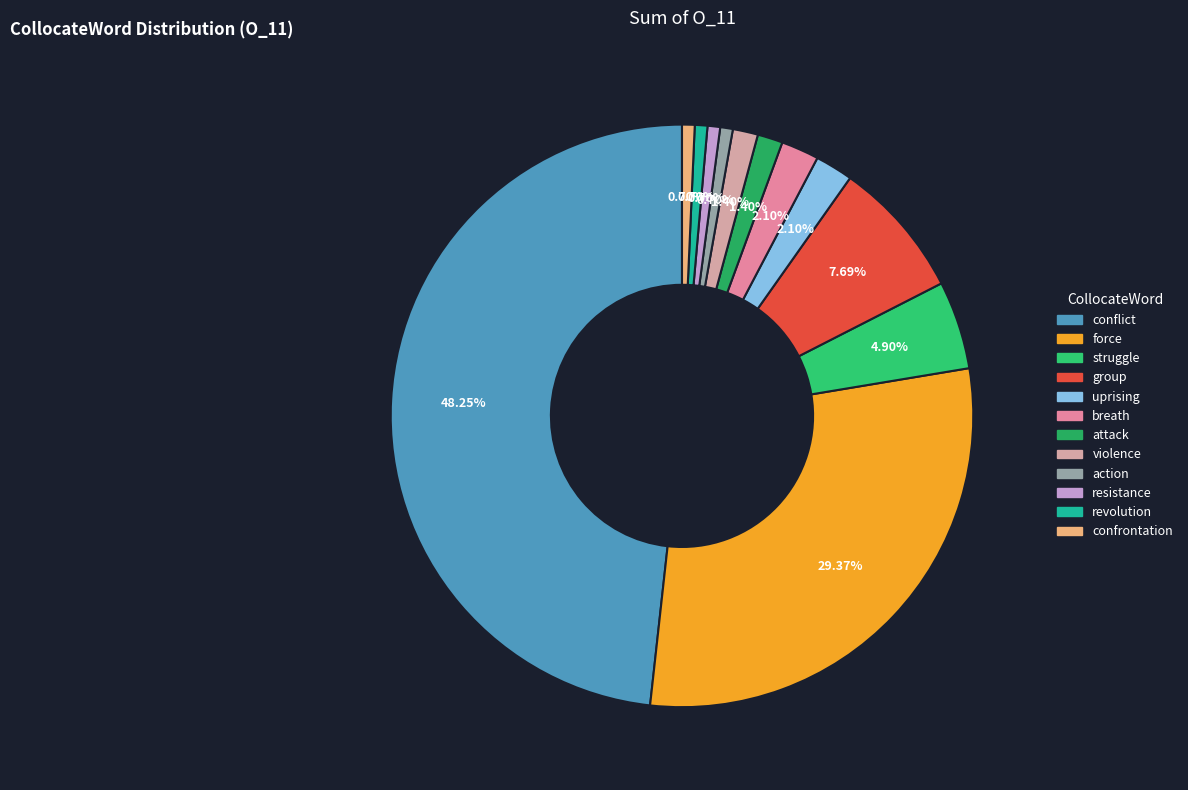

To the nearest percent, what is the difference between the largest and smallest slice percentages?

48%